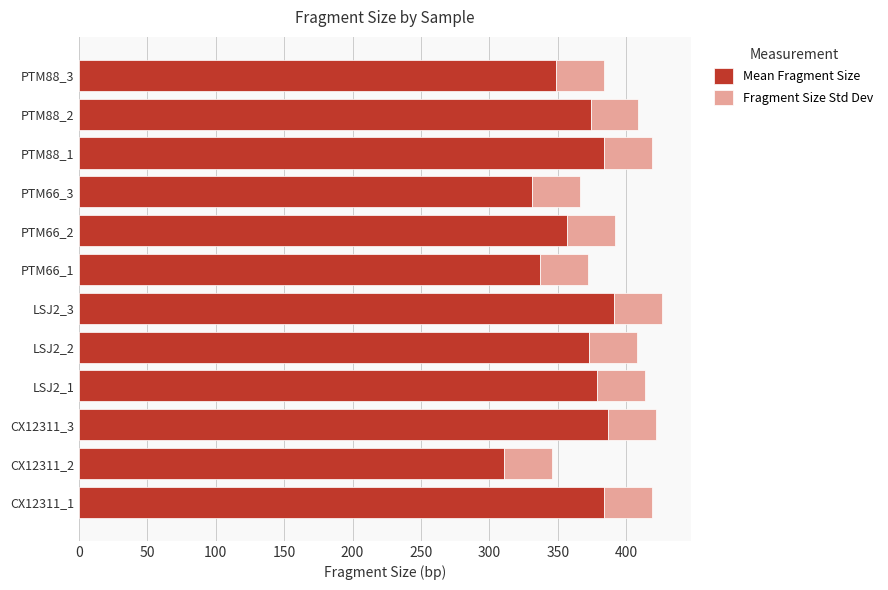

What is the highest value of the Mean Fragment Size series?

391